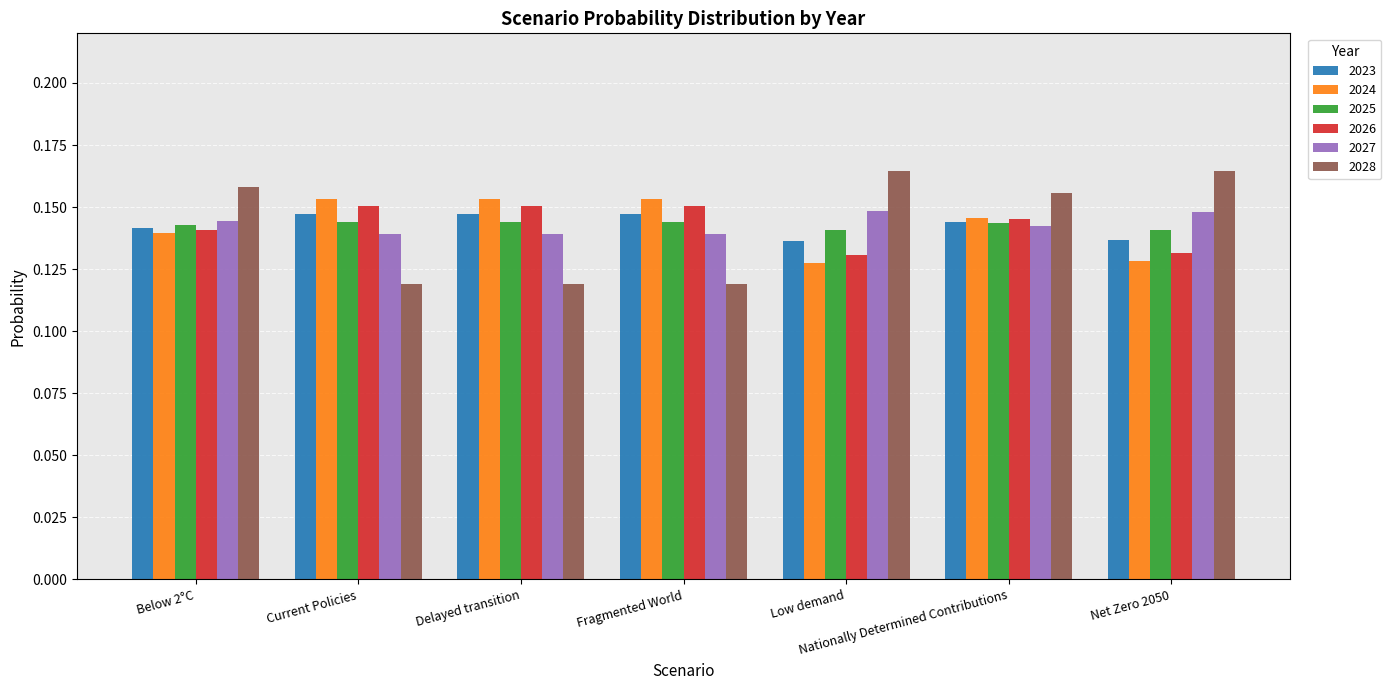

The 2023 series shows 0.2 at Below 2°C. True or false?

False